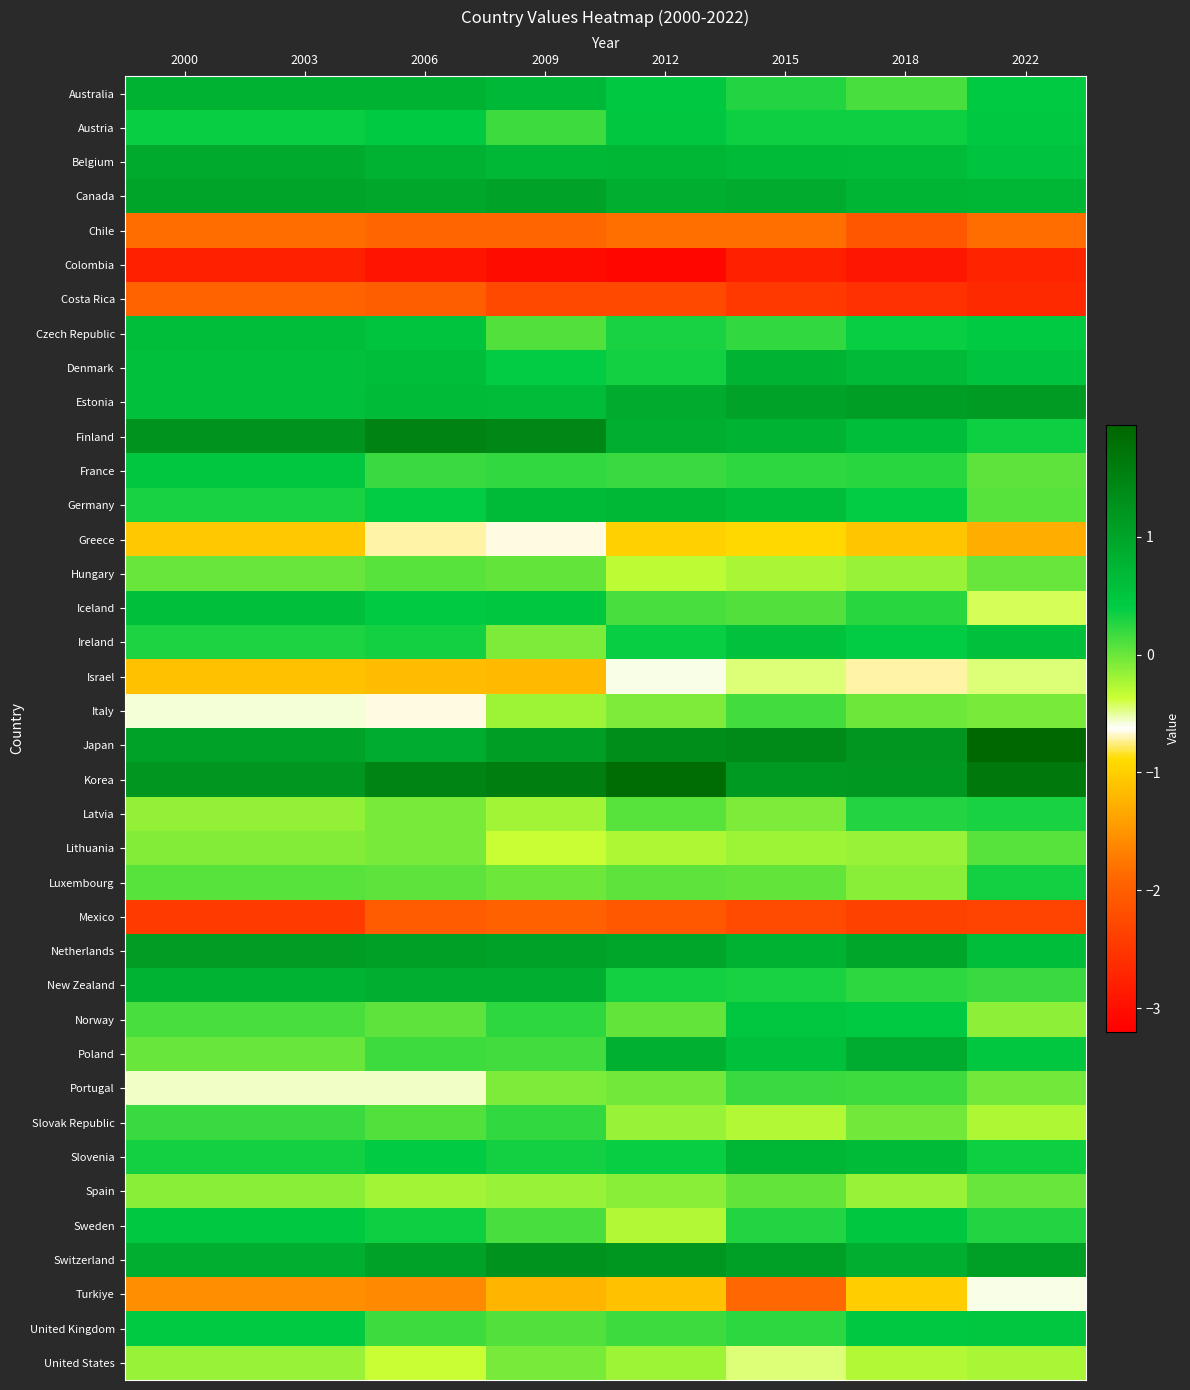

How many distinct data groups are displayed?

38